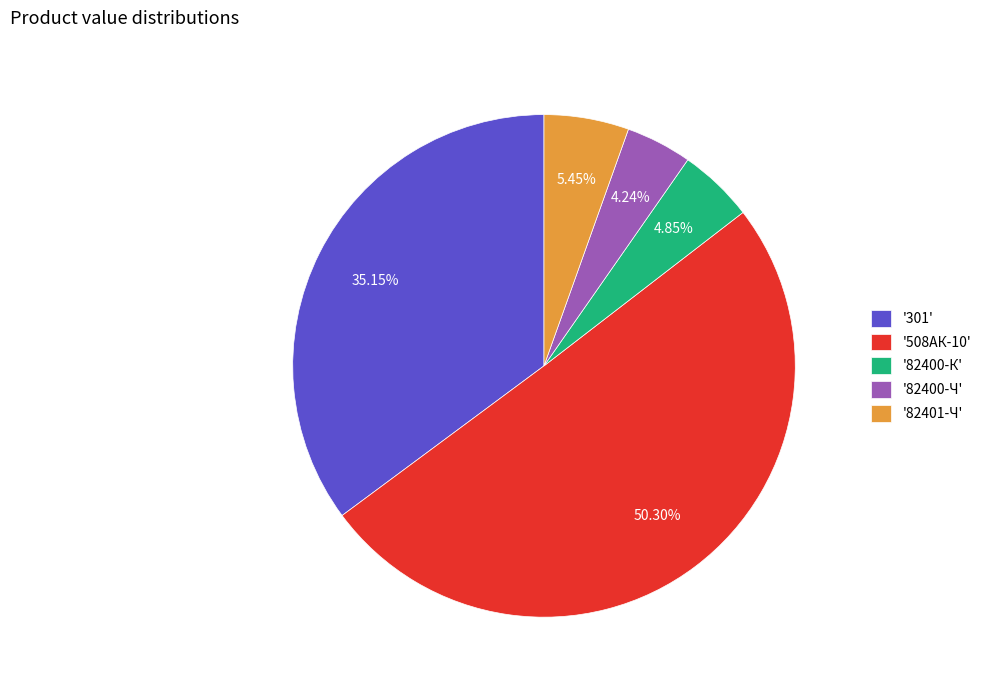

Rank the categories by value from lowest to highest.

'82400-Ч', '82400-К', '82401-Ч', '301', '508АК-10'